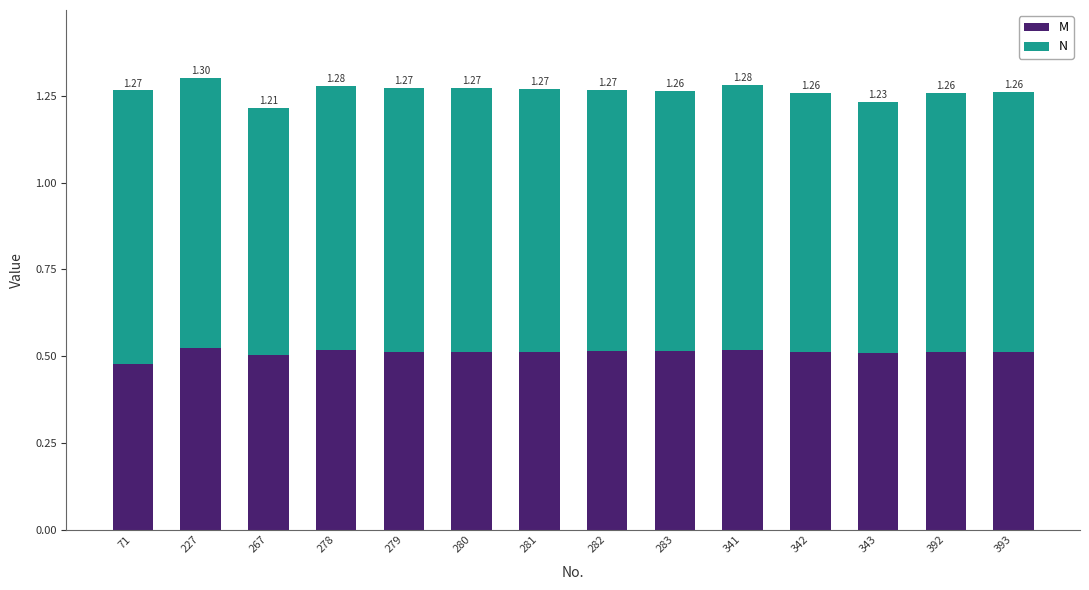

Does the chart contain stacked bars?

Yes